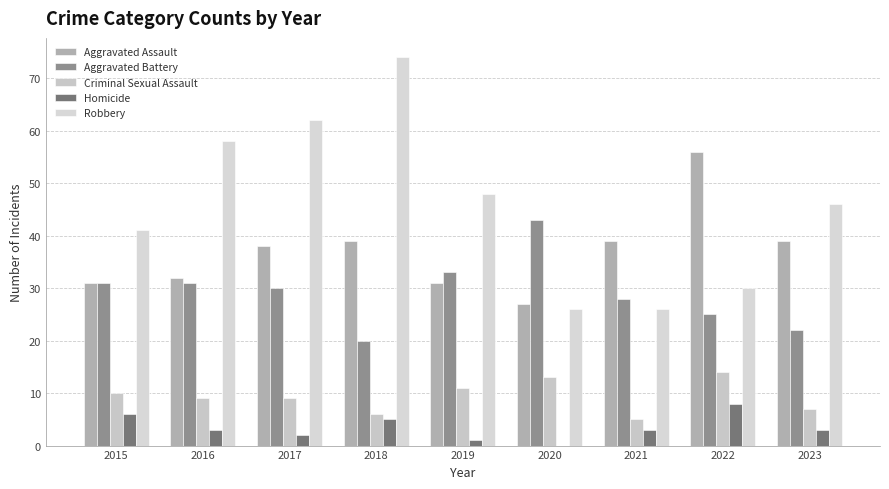

Reading left to right, transcribe all the data shown in this chart.

Aggravated Assault: 31	32	38	39	31	27	39	56	39
Aggravated Battery: 31	31	30	20	33	43	28	25	22
Criminal Sexual Assault: 10	9	9	6	11	13	5	14	7
Homicide: 6	3	2	5	1	0	3	8	3
Robbery: 41	58	62	74	48	26	26	30	46